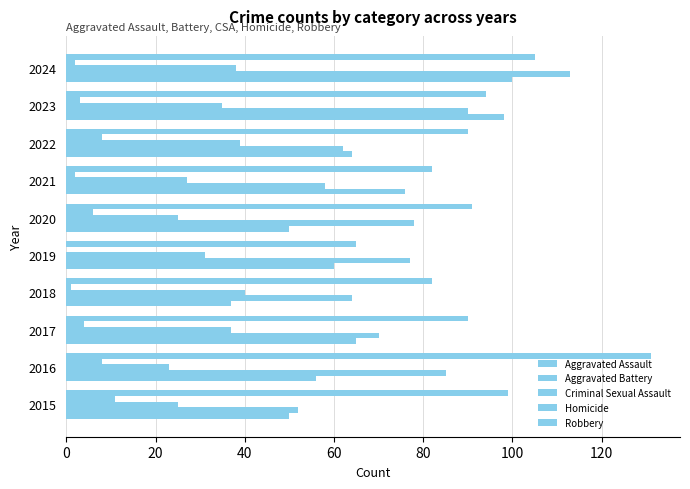

How many data points does each series have?

10